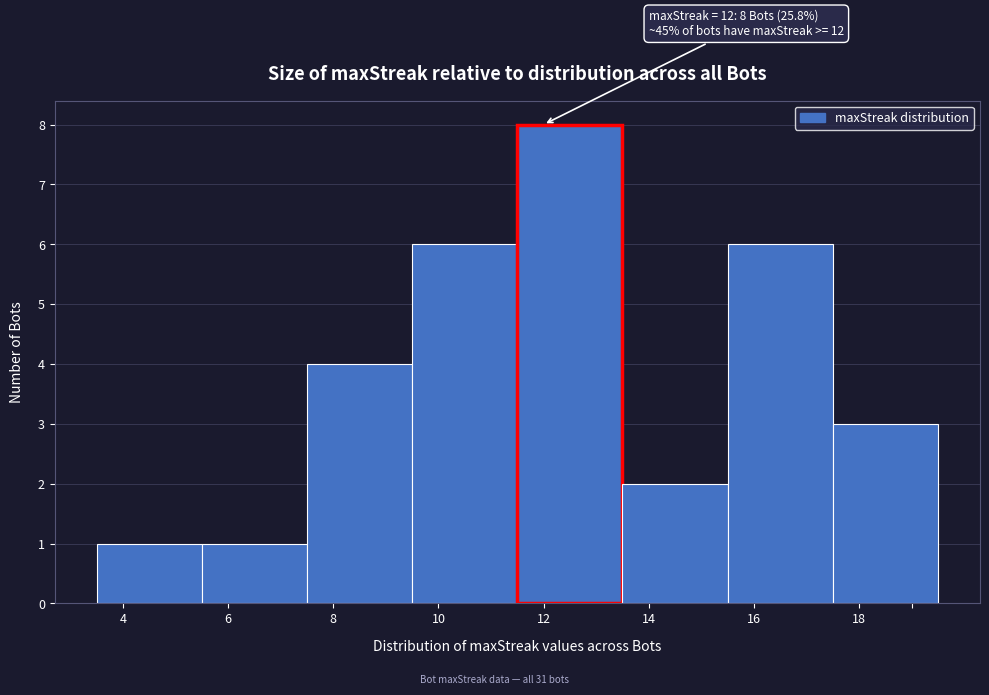

Reading left to right, transcribe all the data shown in this chart.

4=1	6=1	8=4	10=6	12=8	14=2	16=6	18=3